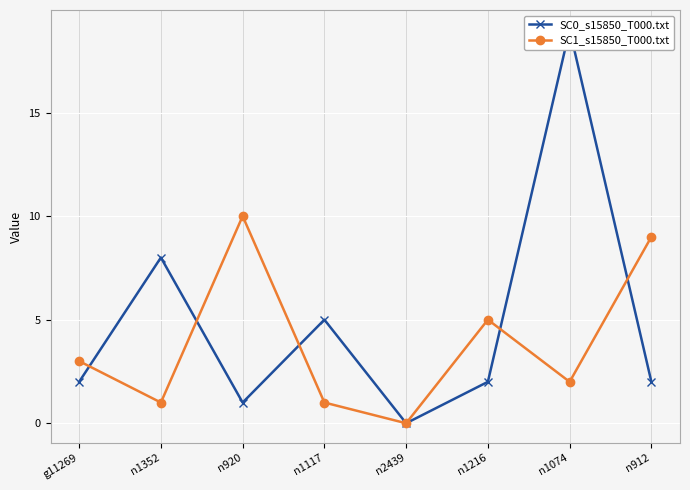

Reading left to right, transcribe all the data shown in this chart.

SC0_s15850_T000.txt: 2	8	1	5	0	2	19	2
SC1_s15850_T000.txt: 3	1	10	1	0	5	2	9